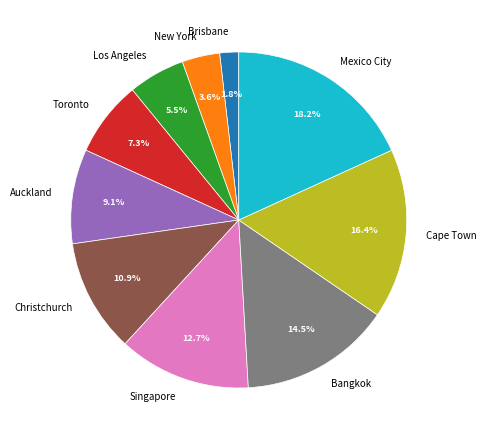

Rank the categories by value from highest to lowest.

Mexico City, Cape Town, Bangkok, Singapore, Christchurch, Auckland, Toronto, Los Angeles, New York, Brisbane